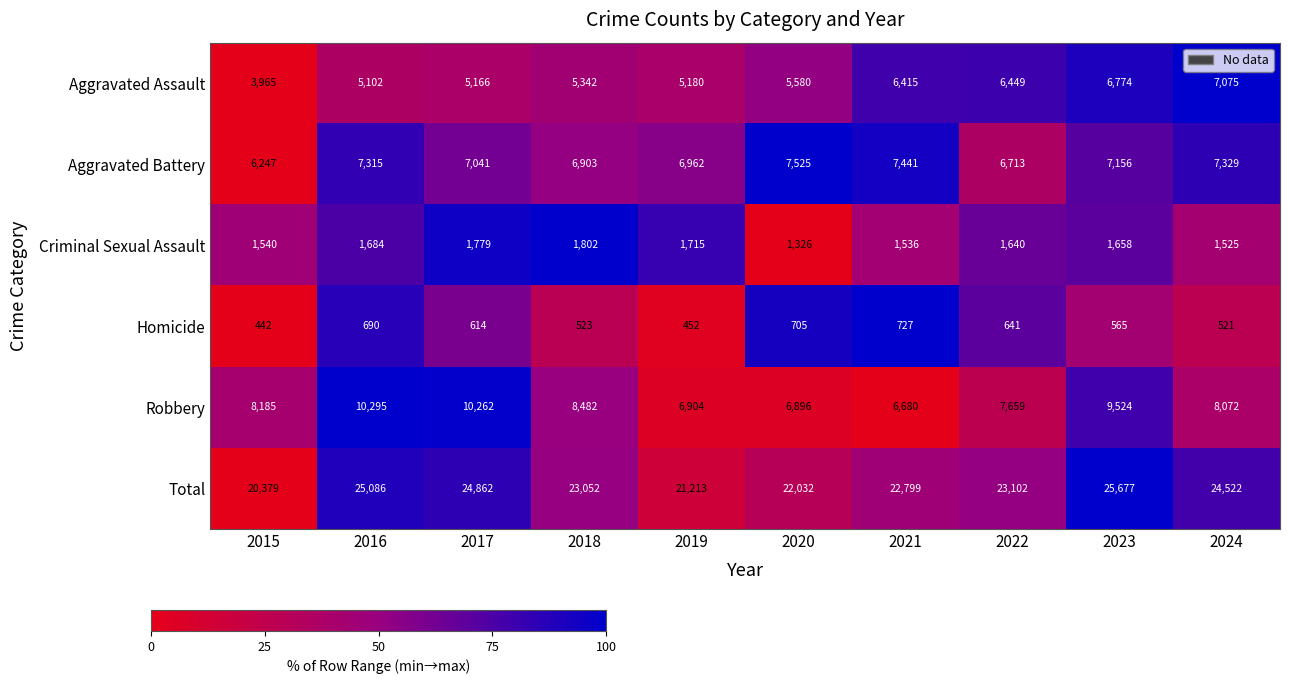

What is the sum of all Aggravated Battery values?

70632